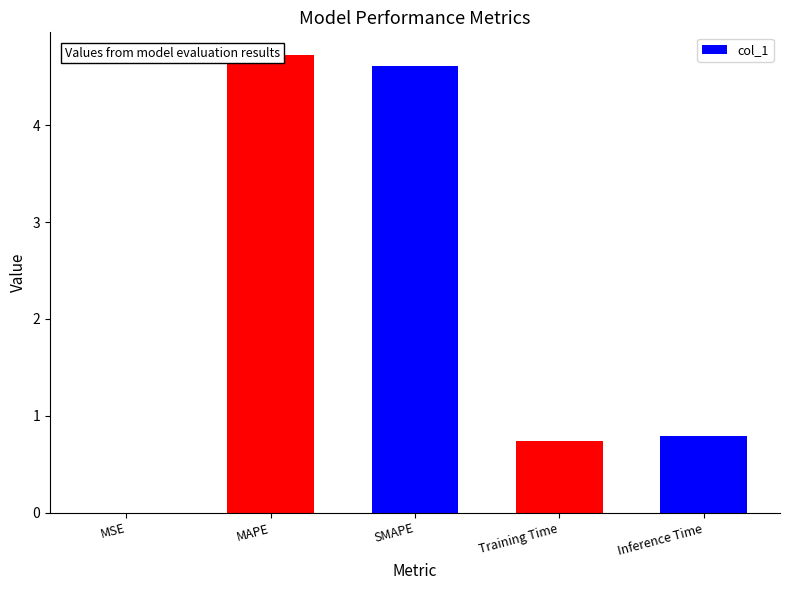

What is the label of the 1st bar from the right?

Inference Time